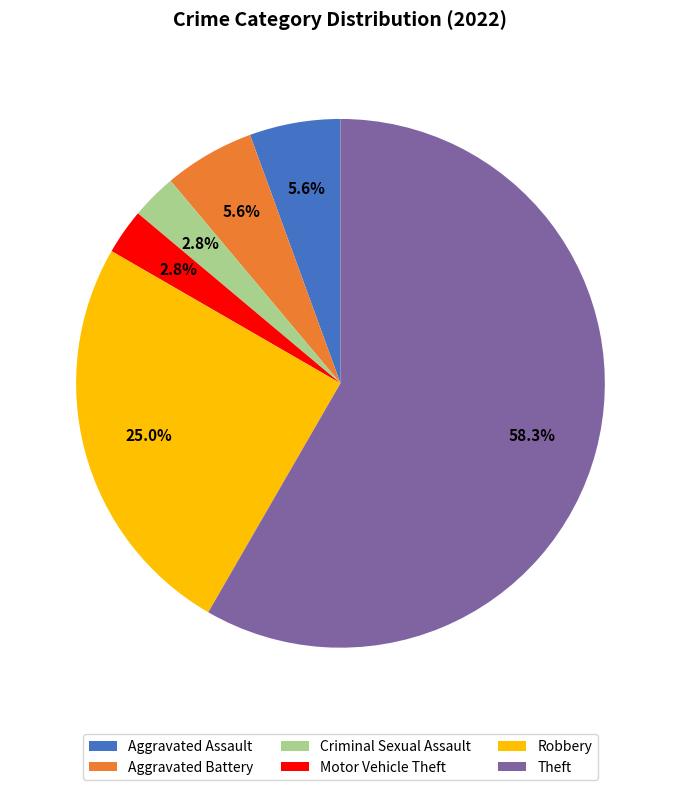

The Aggravated Battery slice represents 6% of the pie. True or false?

True